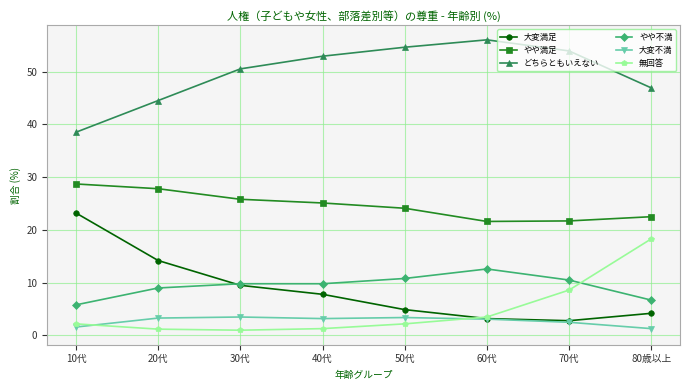

What is the spread (max minus min) of values at 10代?

36.9